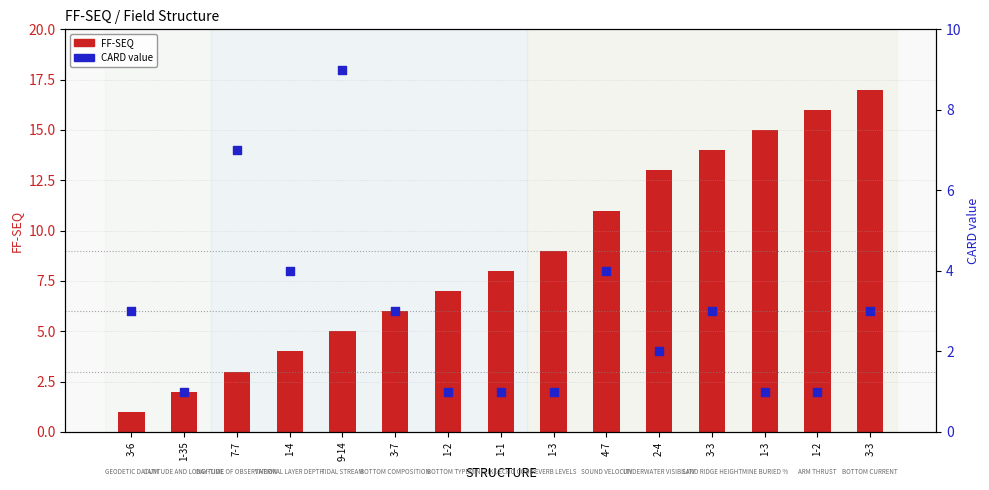

At which category is the sum across all series the highest?

3-3